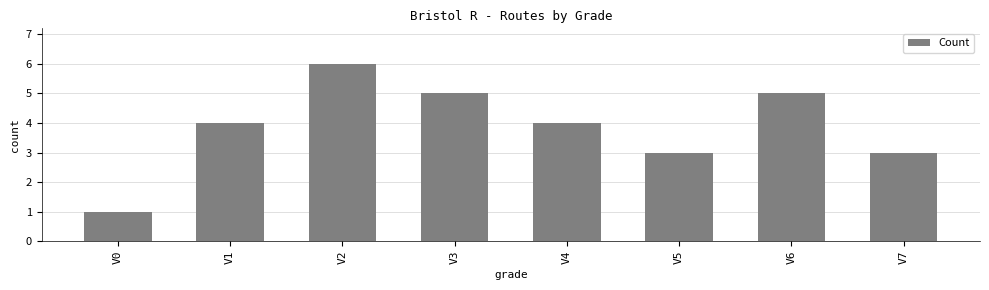

What is the average value?

4